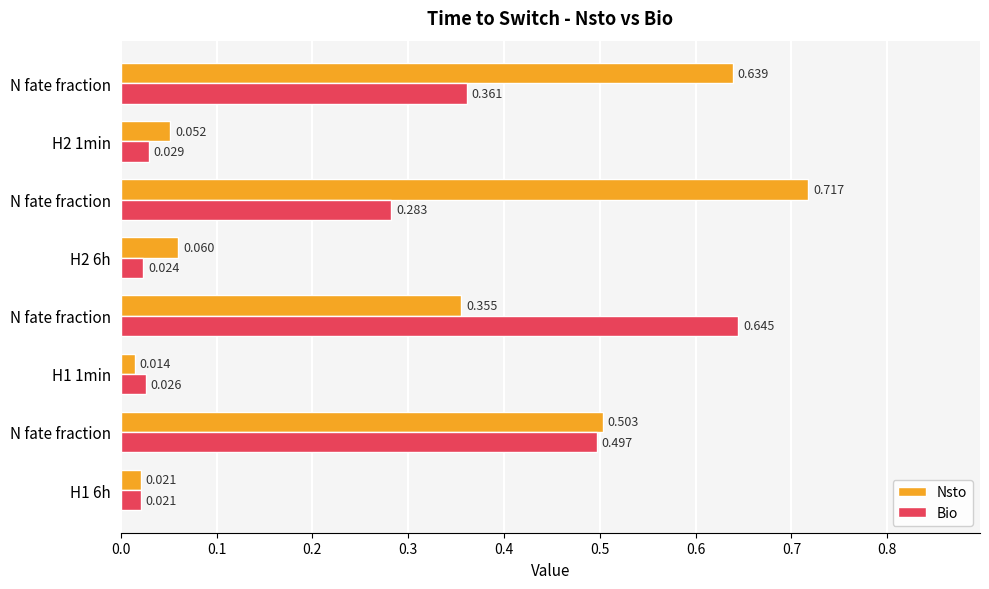

What is the difference between the second highest and second lowest values in the Bio series?

0.5